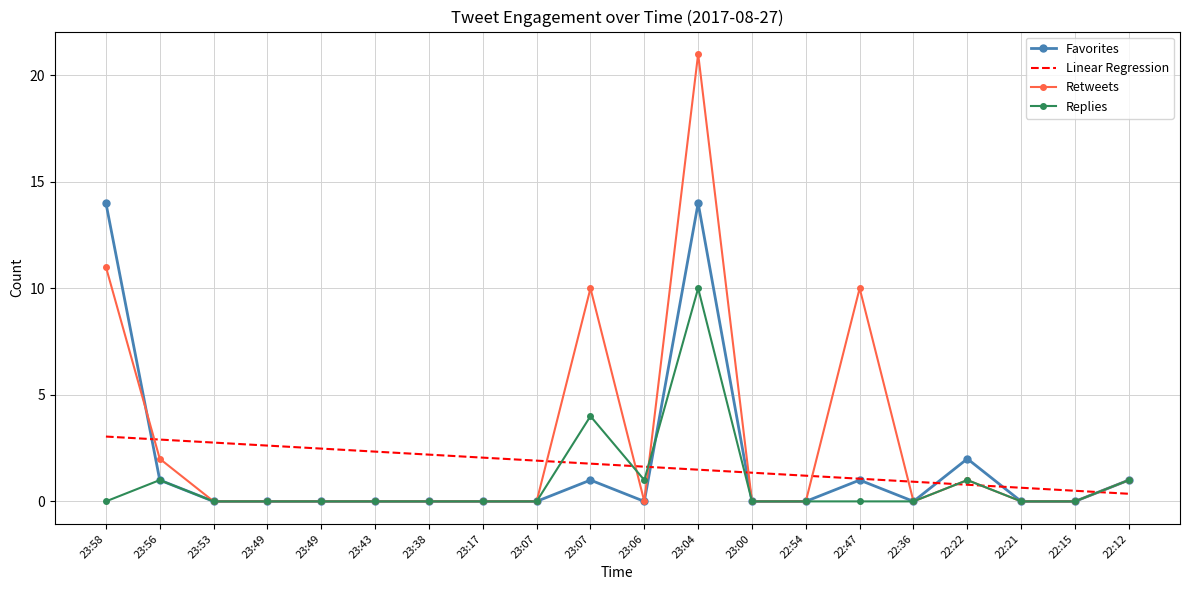

What are all the series names shown in the legend?

Favorites, Linear Regression, Retweets, Replies